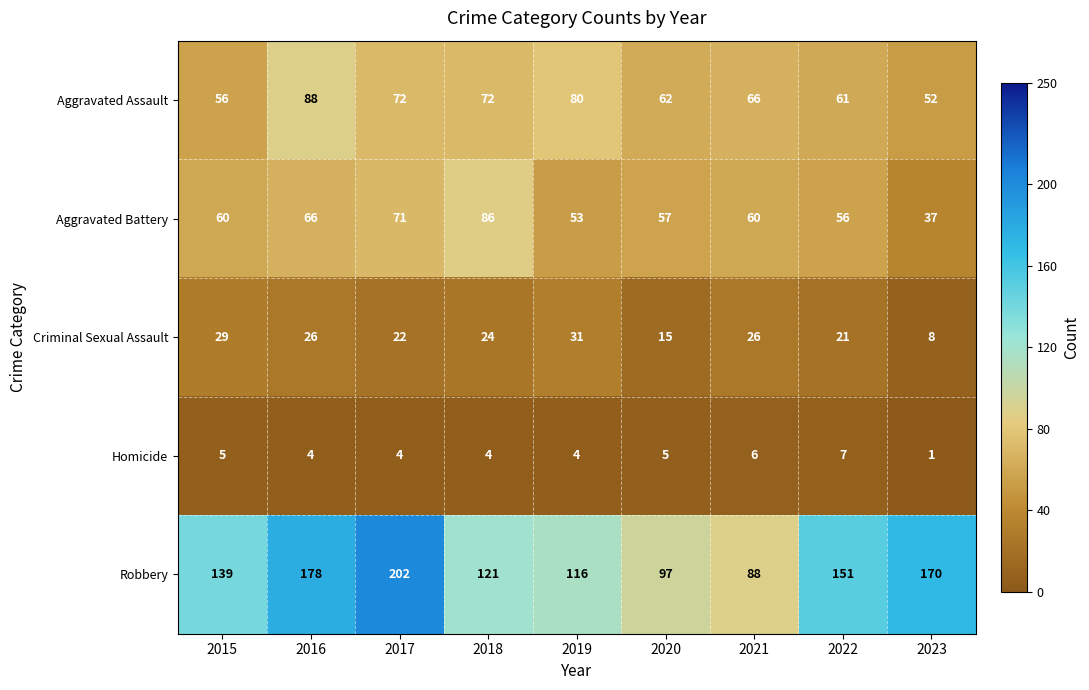

What is the difference between the maximum and minimum values in the Aggravated Battery series?

49